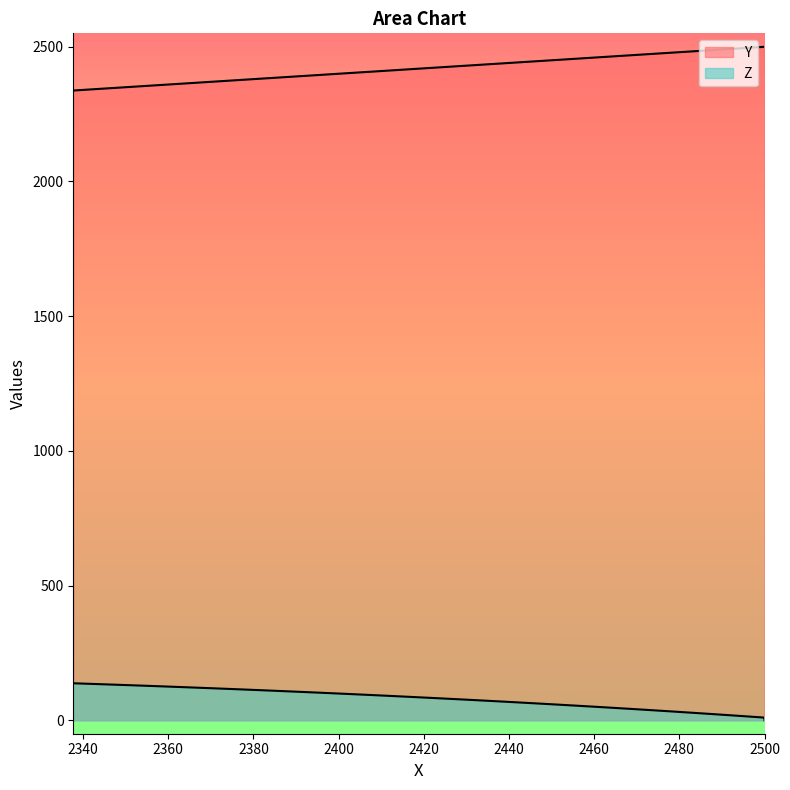

What are all the series names shown in the legend?

Y, Z